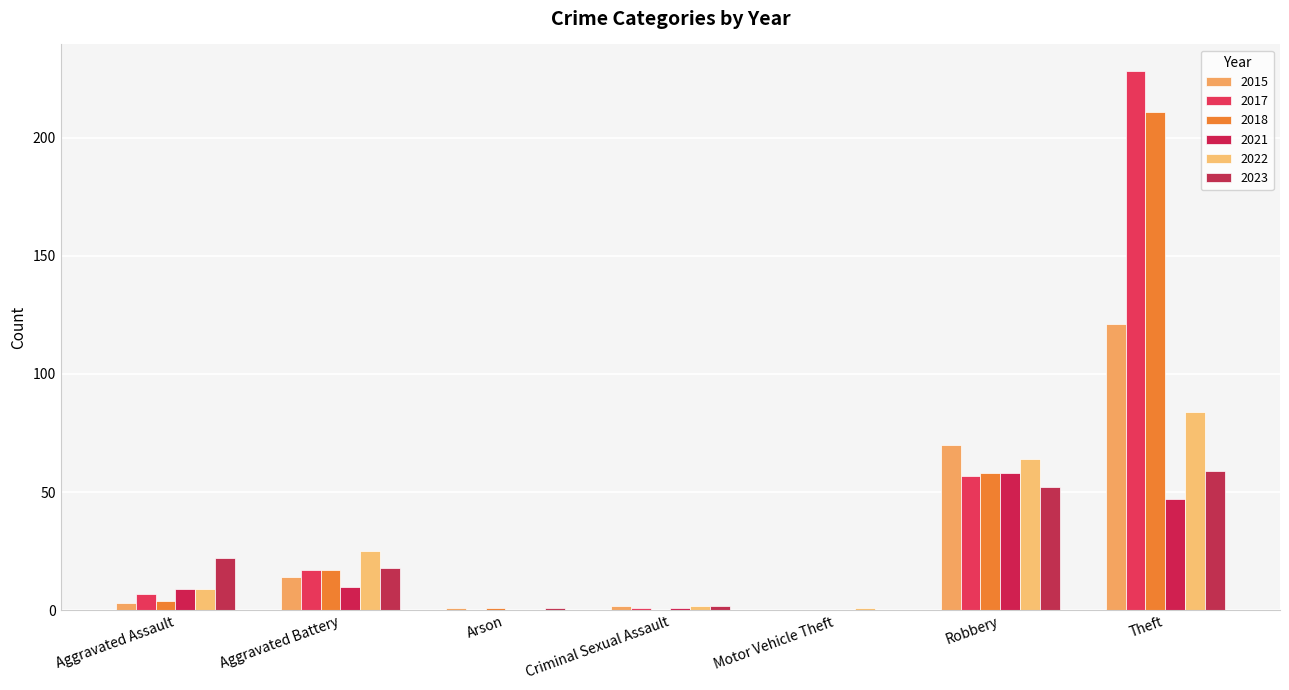

Rank the series by their maximum value, from highest to lowest.

2017, 2018, 2015, 2022, 2023, 2021